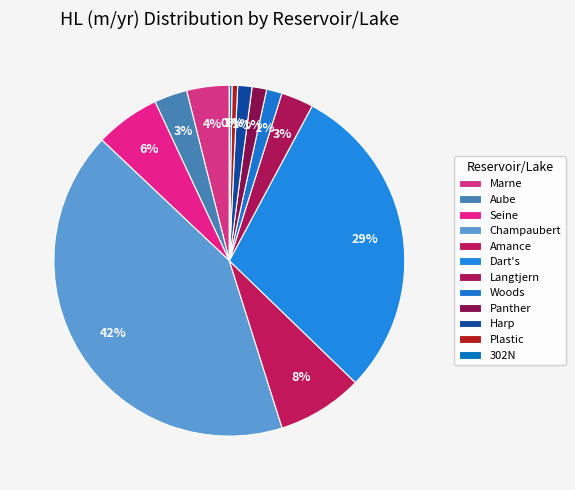

Between Aube and Harp, which is larger?

Aube